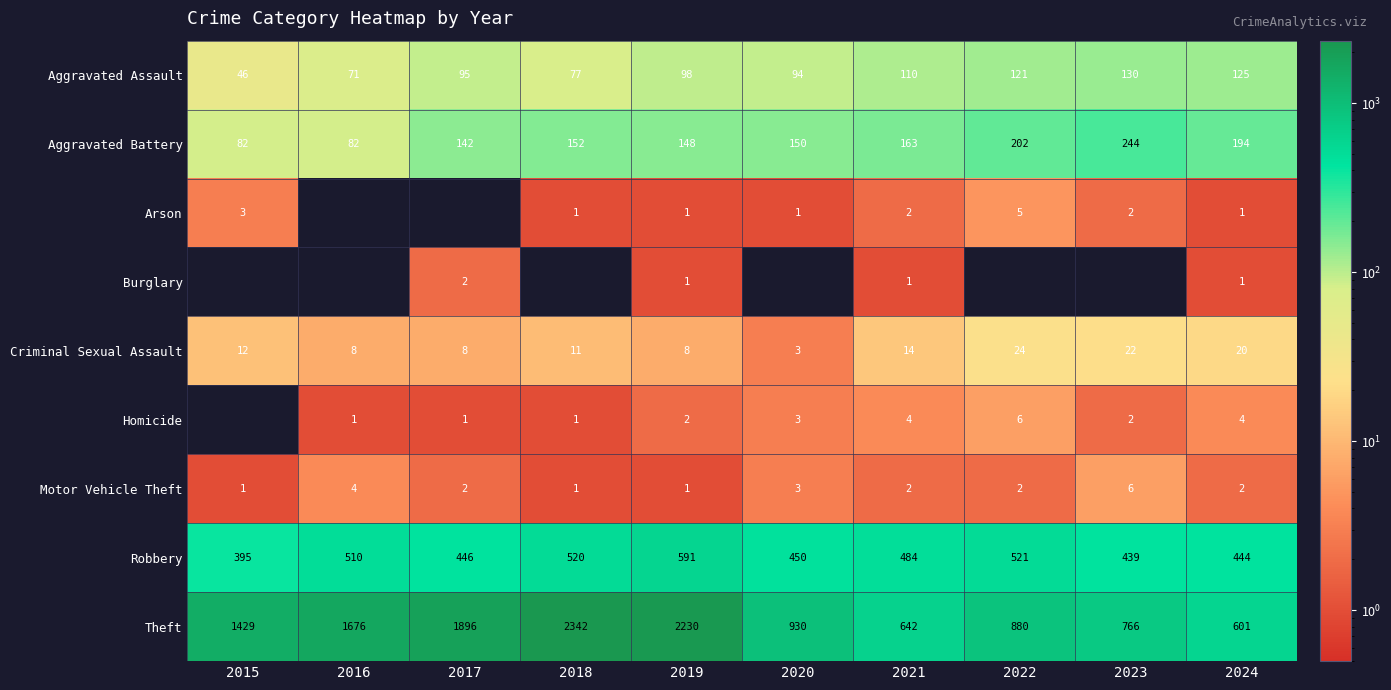

Where is Robbery nearest to the value 493?

2021